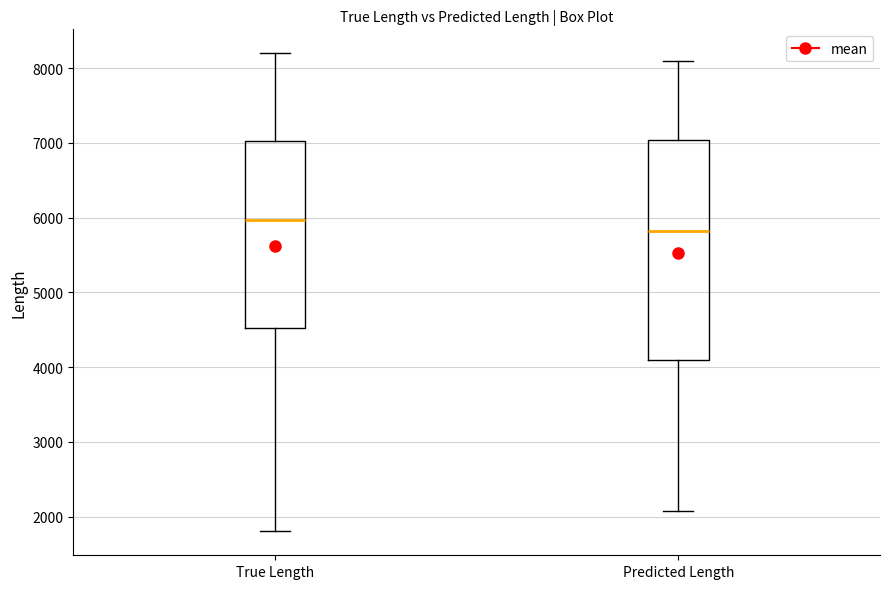

Reading left to right, transcribe this box plot: for each box, give where its median line is, the range the box spans, and where its two whiskers end, as read against the y-axis. The values are not printed on the chart, so give them approximately, as read against the axis.

True Length: median 6000, box 4500 to 7000, whiskers 1800 to 8200
Predicted Length: median 5800, box 4100 to 7000, whiskers 2100 to 8100